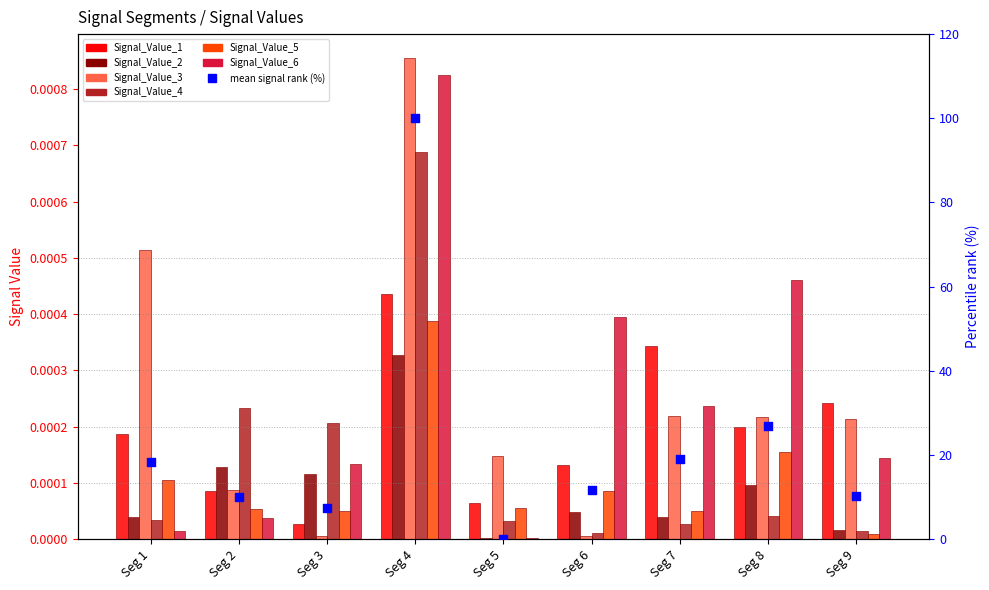

At how many categories does at least one series exceed 0?

9